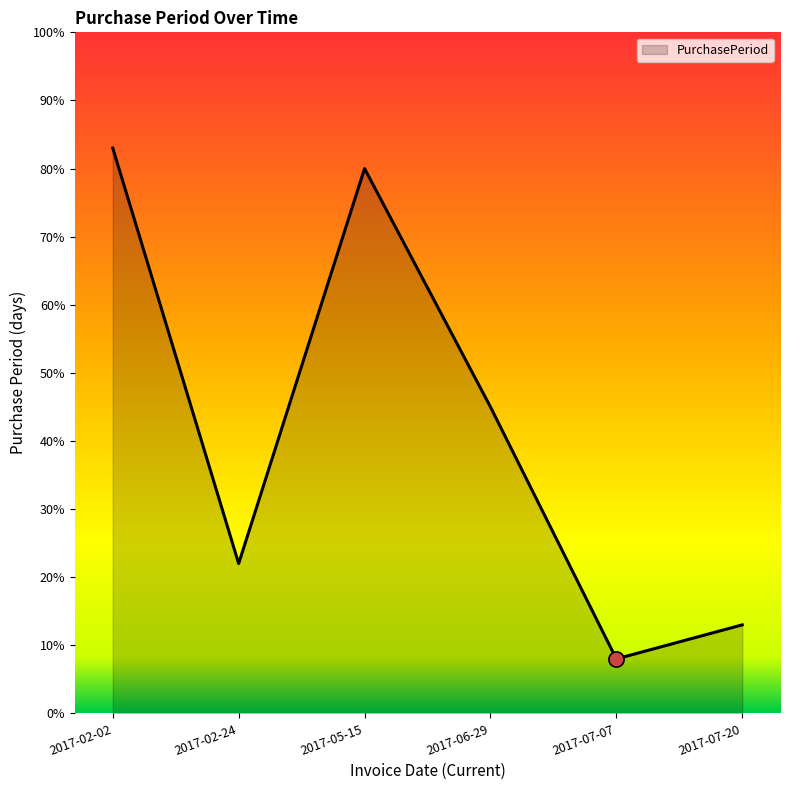

What is the change in value from 2017-07-07 to 2017-07-20?

+5